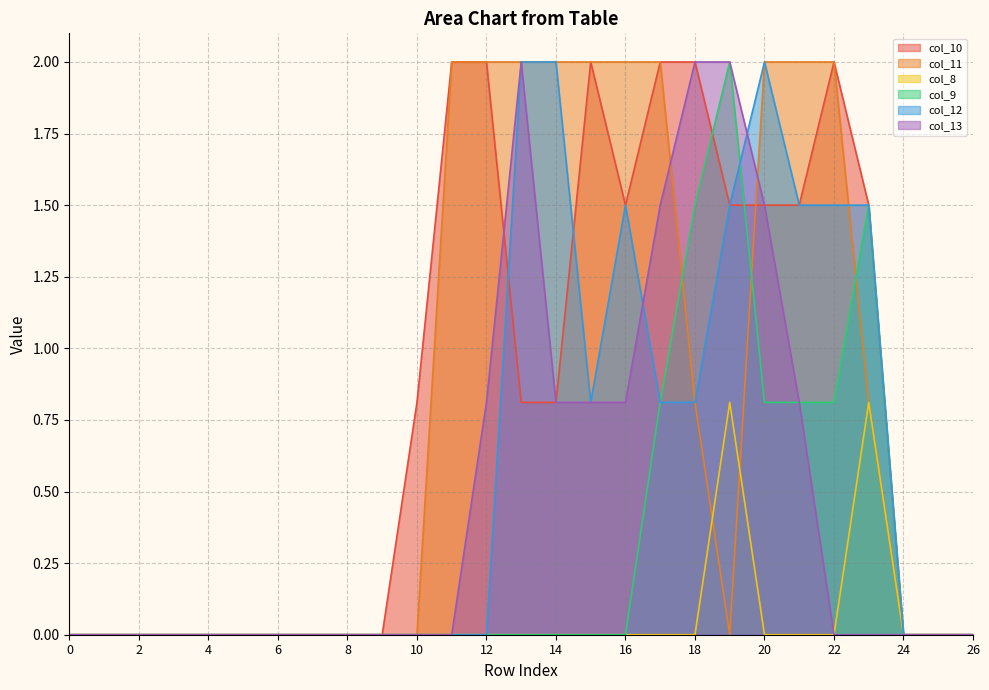

At how many categories does at least one series exceed 1?

13